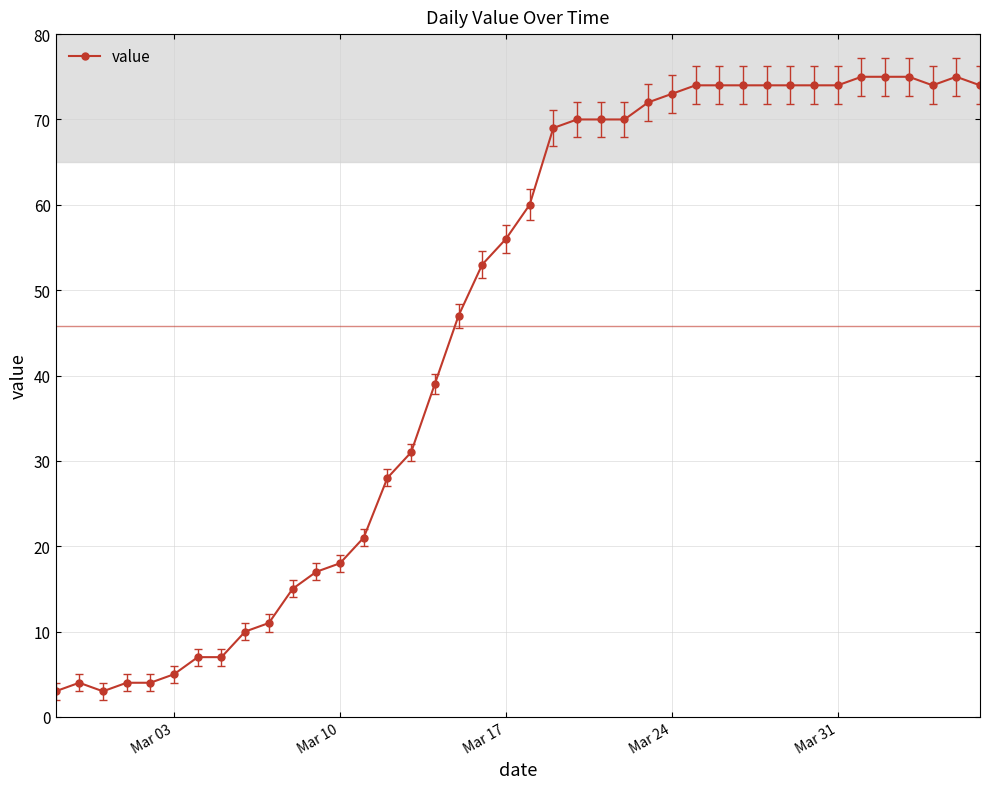

What is the average value?

46